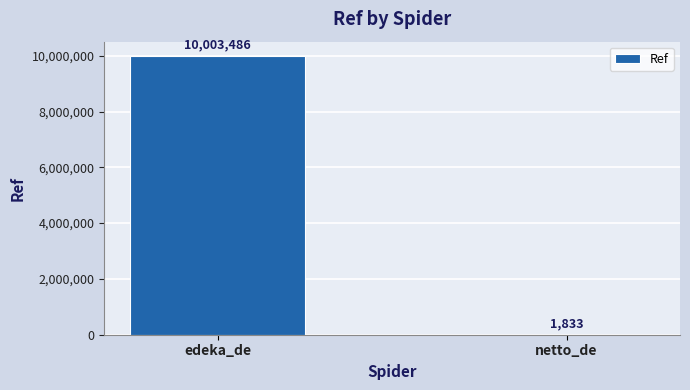

The chart shows a value of 4959165 at edeka_de. True or false?

False